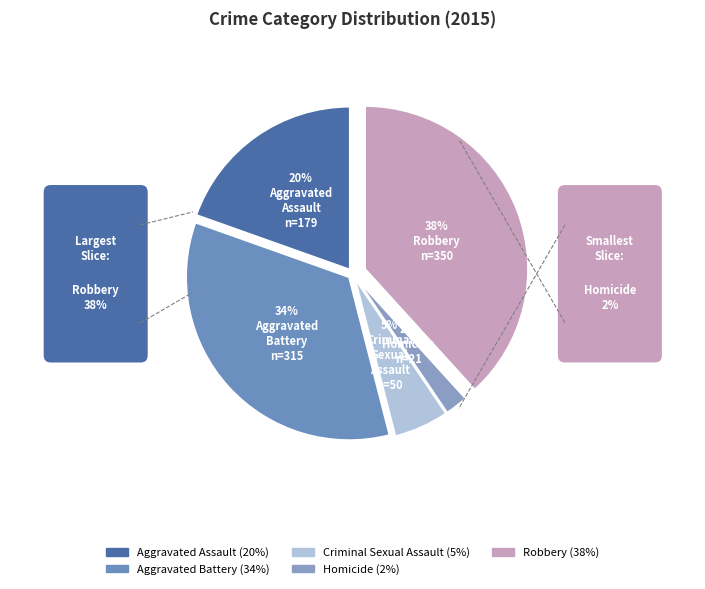

How many slices are in this pie chart?

5